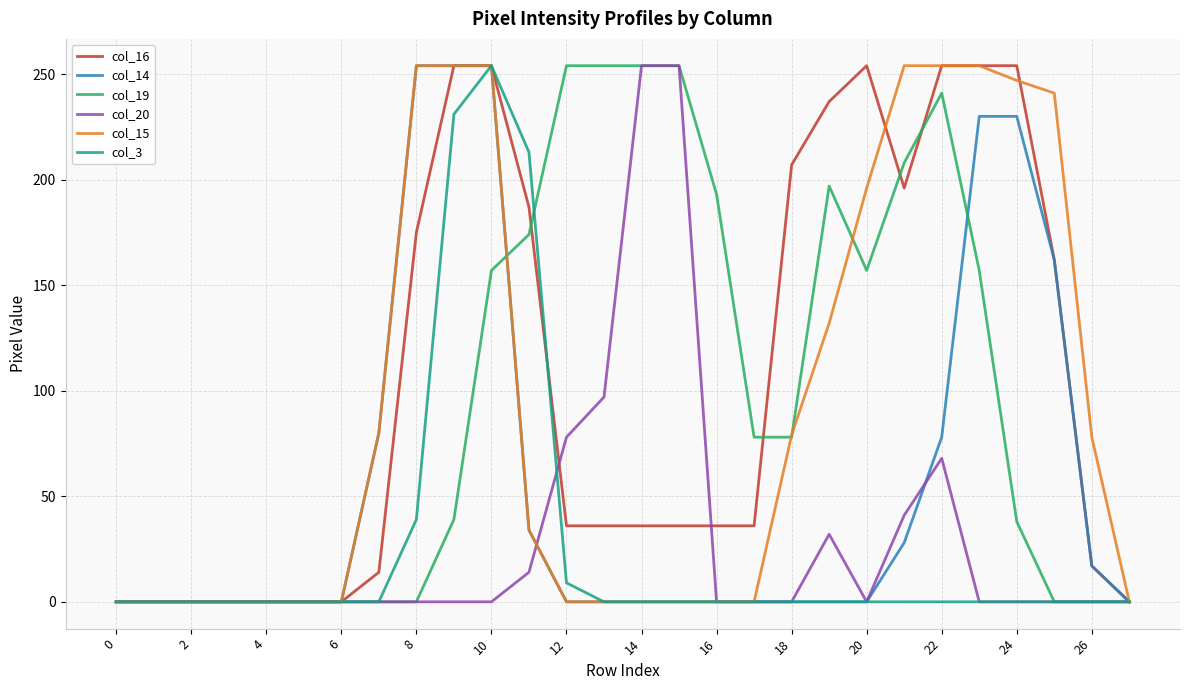

What is the maximum value for col_3?

254